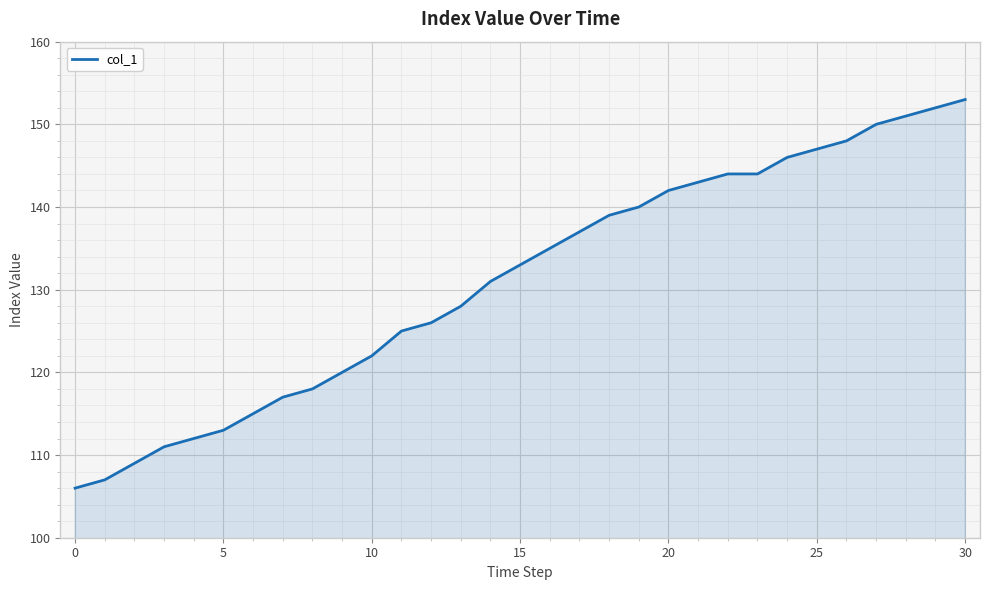

How many lines are shown in the chart?

1